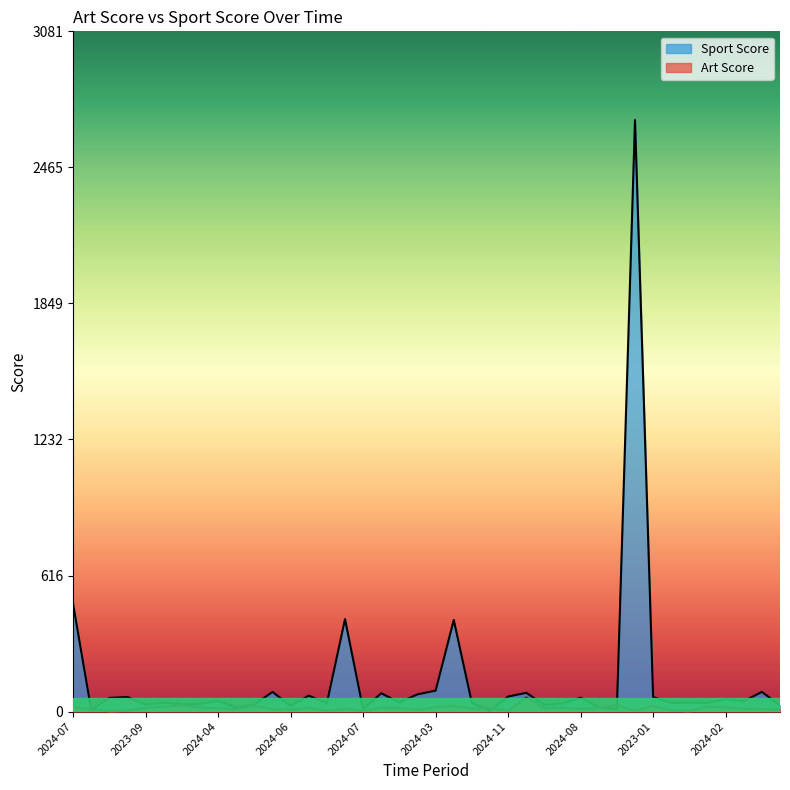

How many times do Art Score and Sport Score cross each other?

6